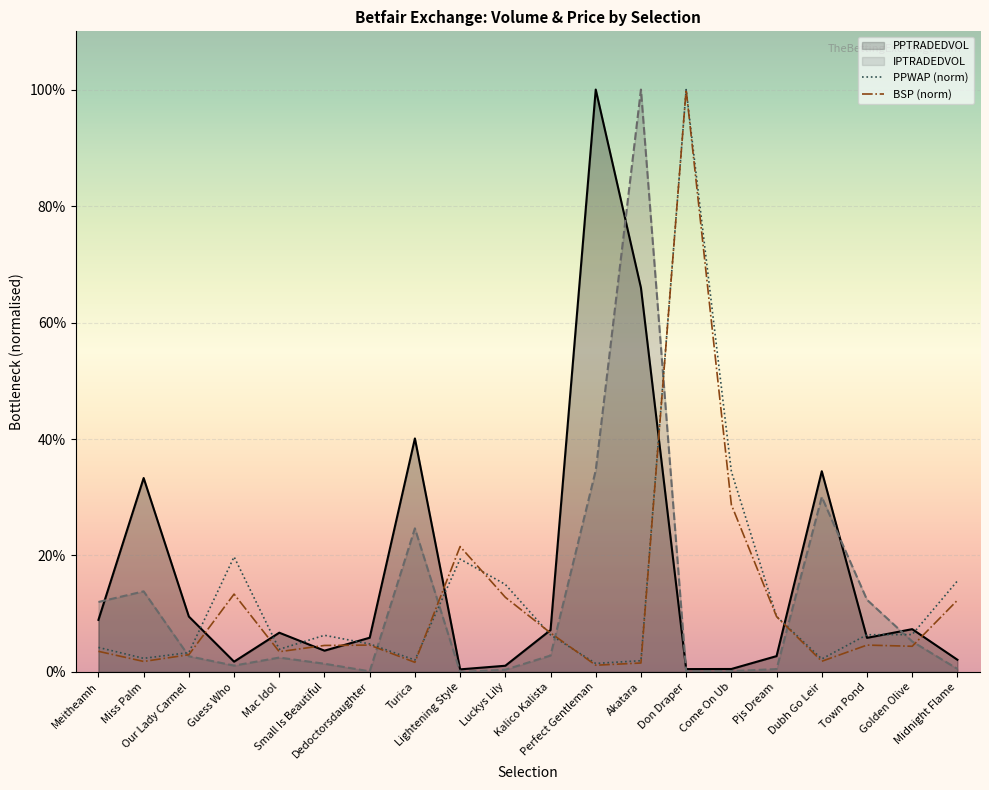

Reading left to right, extract all data points from this chart.

PPWAP: Meitheamh=4.2	Miss Palm=2.3	Our Lady Carmel=3.3	Guess Who=19.8	Mac Idol=3.9	Small Is Beautiful=6.3	Dedoctorsdaughter=4.8	Turica=2.1	Lightening Style=19.4	Luckys Lily=15.0	Kalico Kalista=6.4	Perfect Gentleman=1.5	Akatara=1.9	Don Draper=100.0	Come On Ub=34.4	Pjs Dream=9.5	Dubh Go Leir=2.2	Town Pond=6.4	Golden Olive=6.4	Midnight Flame=15.6
BSP: Meitheamh=3.5	Miss Palm=1.8	Our Lady Carmel=3.0	Guess Who=13.4	Mac Idol=3.5	Small Is Beautiful=4.6	Dedoctorsdaughter=4.6	Turica=1.7	Lightening Style=21.5	Luckys Lily=12.8	Kalico Kalista=6.7	Perfect Gentleman=1.2	Akatara=1.5	Don Draper=100.0	Come On Ub=28.7	Pjs Dream=9.5	Dubh Go Leir=1.8	Town Pond=4.6	Golden Olive=4.4	Midnight Flame=12.3
PPTRADEDVOL: Meitheamh=8.9	Miss Palm=33.3	Our Lady Carmel=9.5	Guess Who=1.8	Mac Idol=6.7	Small Is Beautiful=3.7	Dedoctorsdaughter=5.9	Turica=40.1	Lightening Style=0.4	Luckys Lily=1.1	Kalico Kalista=7.2	Perfect Gentleman=100.0	Akatara=66.0	Don Draper=0.5	Come On Ub=0.5	Pjs Dream=2.7	Dubh Go Leir=34.5	Town Pond=5.9	Golden Olive=7.4	Midnight Flame=2.1
IPTRADEDVOL: Meitheamh=12.0	Miss Palm=13.8	Our Lady Carmel=2.7	Guess Who=1.1	Mac Idol=2.5	Small Is Beautiful=1.4	Dedoctorsdaughter=0.1	Turica=24.7	Lightening Style=0.0	Luckys Lily=0.4	Kalico Kalista=2.8	Perfect Gentleman=34.6	Akatara=100.0	Don Draper=0.1	Come On Ub=0.2	Pjs Dream=0.5	Dubh Go Leir=30.1	Town Pond=12.4	Golden Olive=5.2	Midnight Flame=0.5